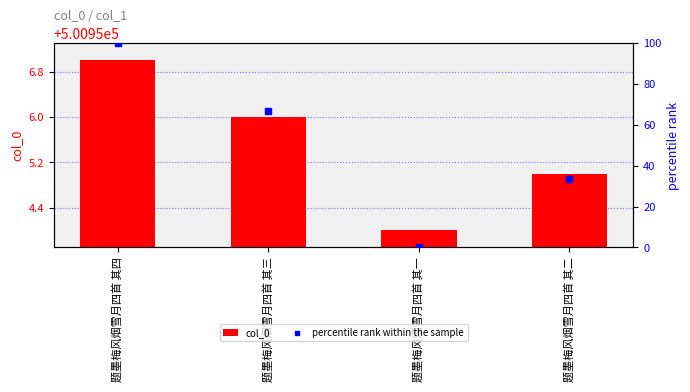

Which series contains the lowest Y value?

percentile rank within the sample